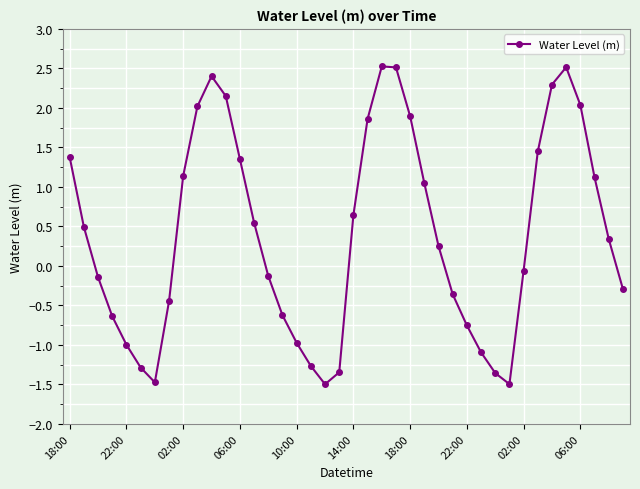

What is the maximum value shown in the chart?

2.5